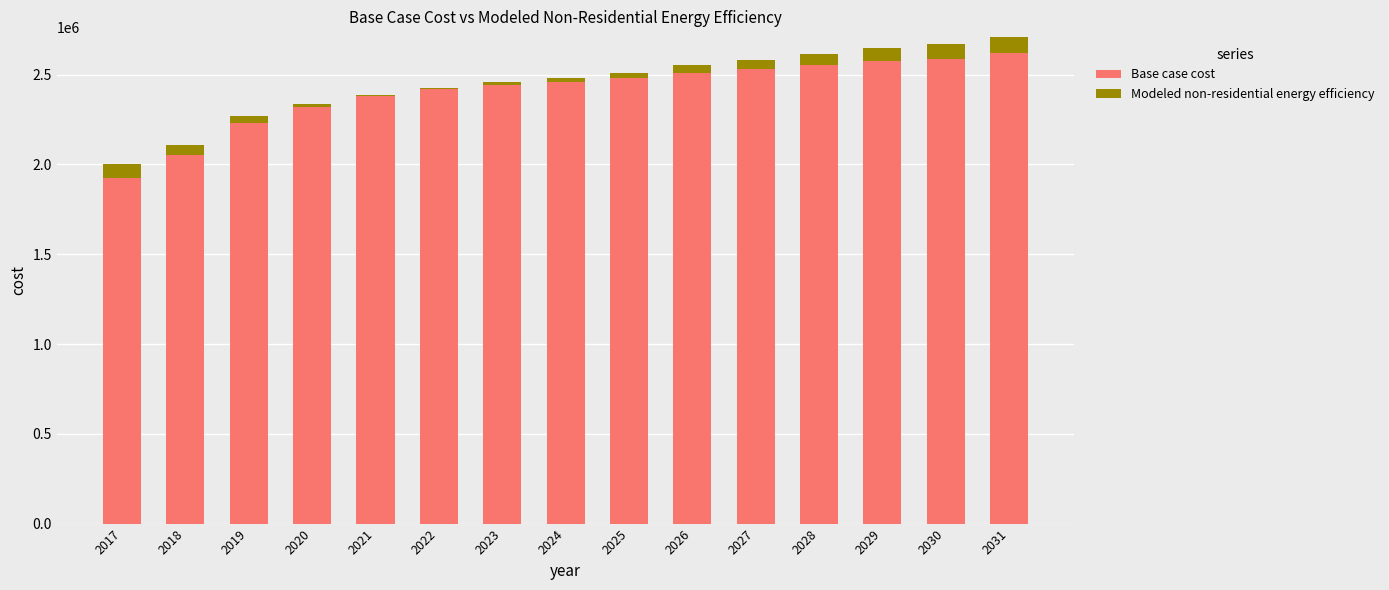

Which series has the widest spread of values?

Base case cost